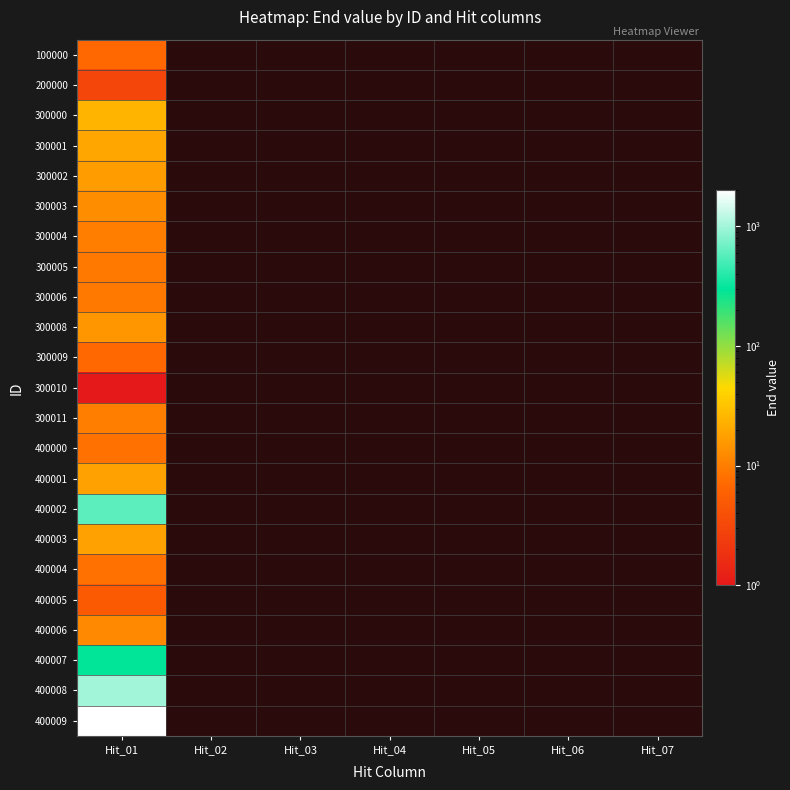

How many data points does each series have?

7